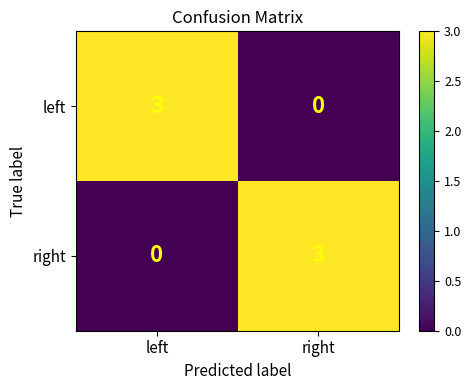

What is the sum of the left values at right and left?

3